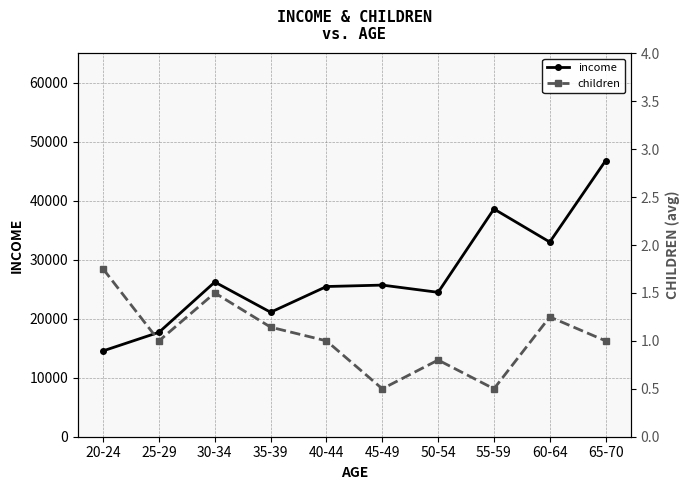

Reading left to right, list all the values displayed in this chart.

income: 14554.6	17703.4	26222.0	21100.7	25461.8	25703.7	24478.0	38606.6	33000.7	46800.0
children: 1.8	1.0	1.5	1.1	1.0	0.5	0.8	0.5	1.2	1.0